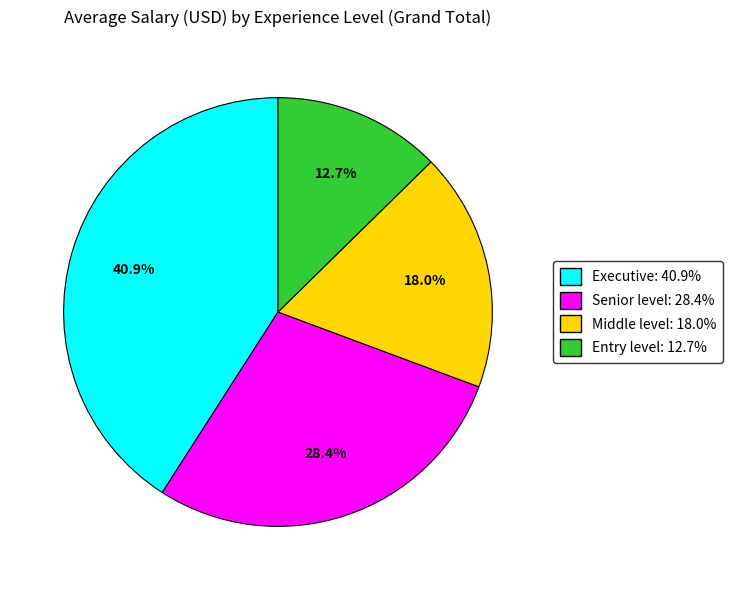

To the nearest percent, what is the difference between the largest and smallest slice percentages?

28%